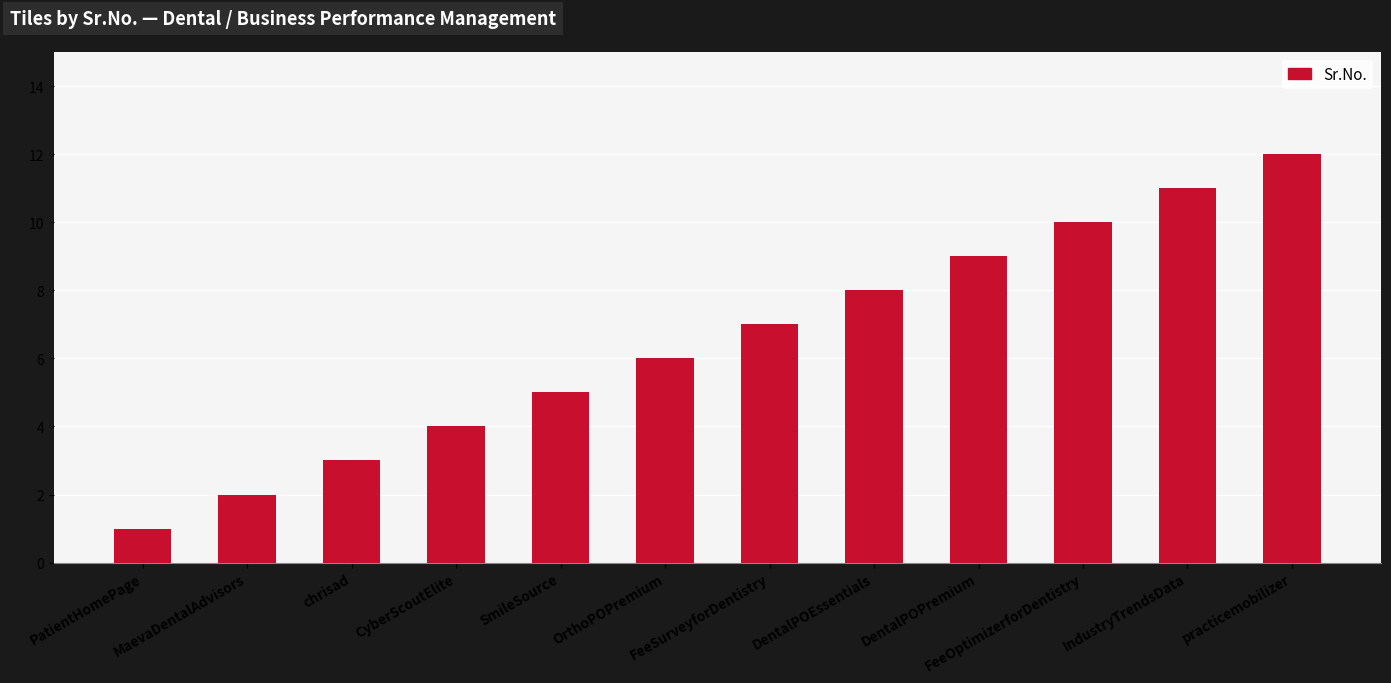

What is the smallest value displayed?

1